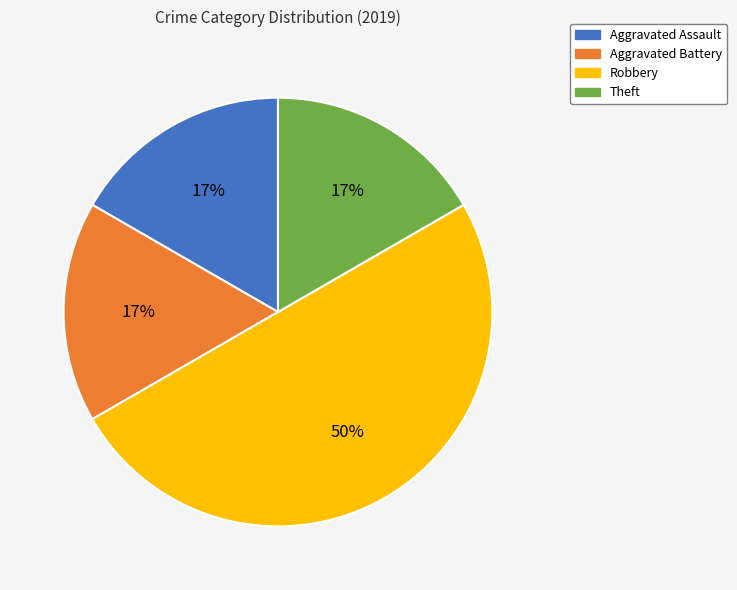

The Theft slice represents 17% of the pie. True or false?

True